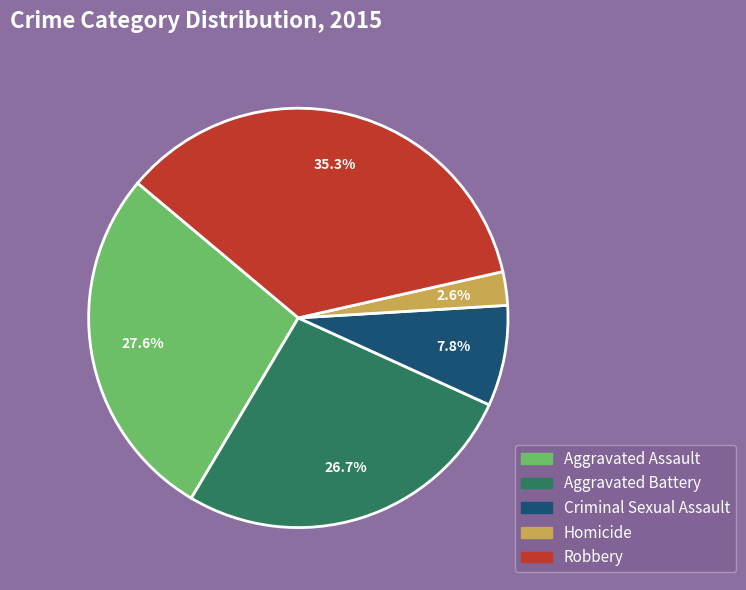

The Robbery slice represents 25% of the pie. True or false?

False